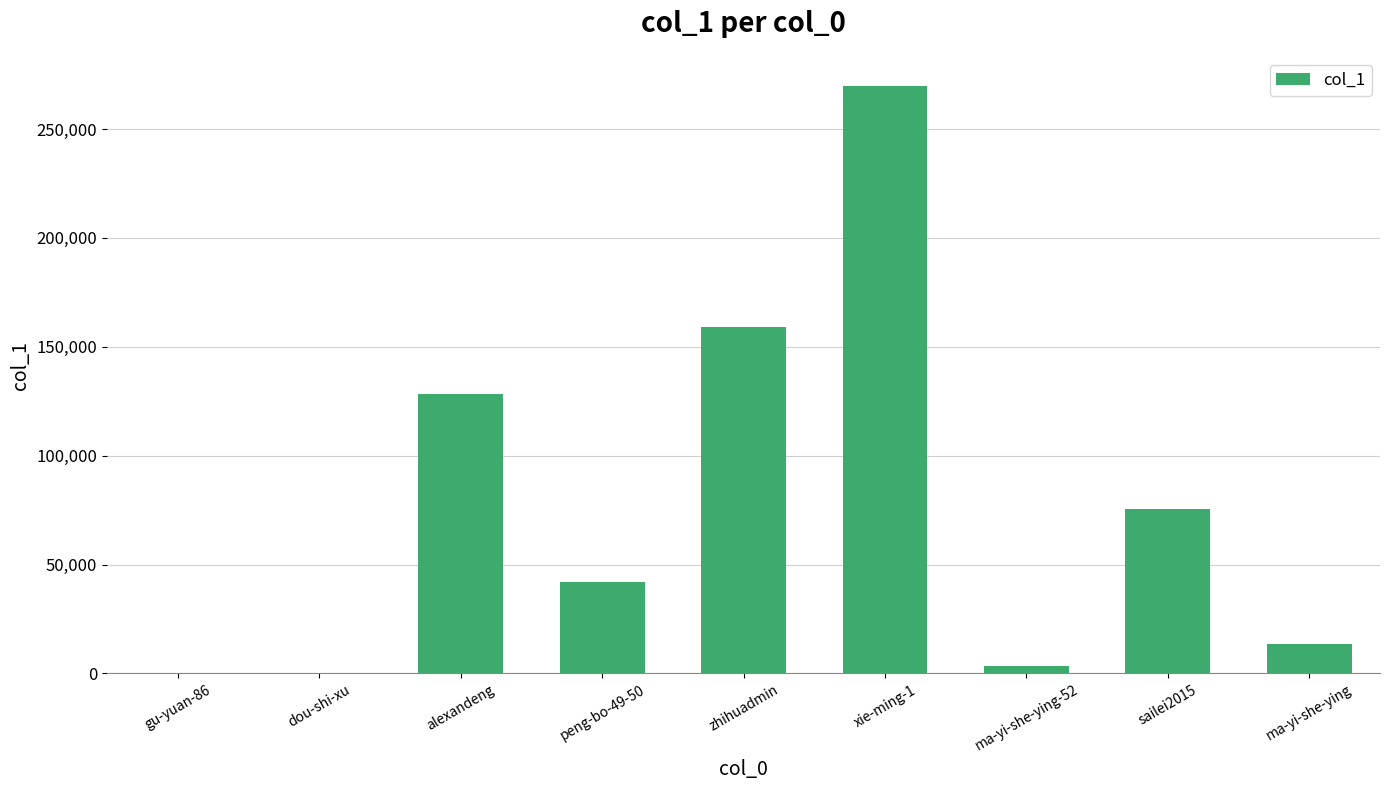

True or false: the data shows 13503 at ma-yi-she-ying.

True